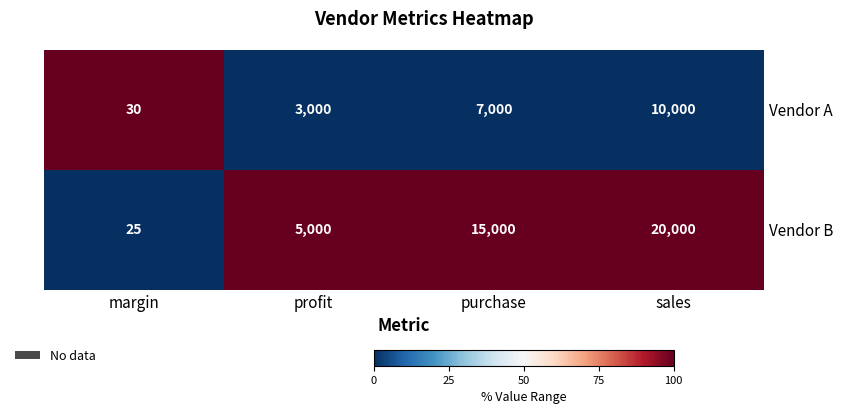

At which category is the sum across all series the highest?

sales